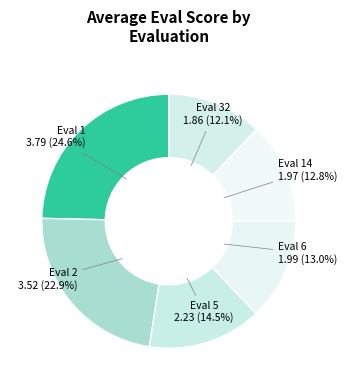

What portion of the pie excludes Eval 2?

77.1%